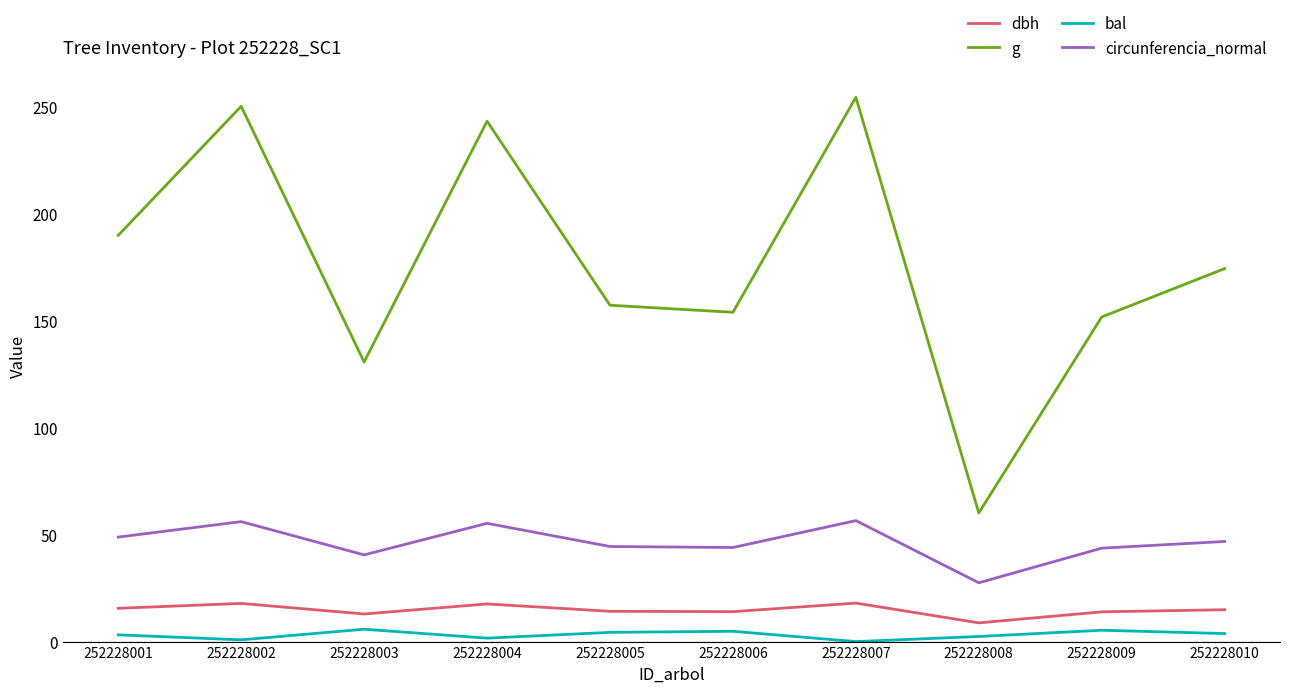

What is the difference between the highest and lowest values at 252228003?

124.9